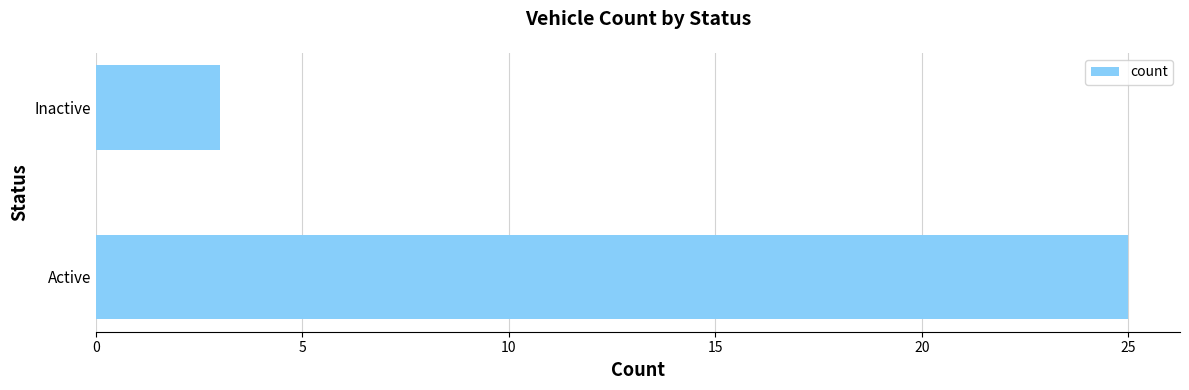

Count the values in the range 3 to 25.

2